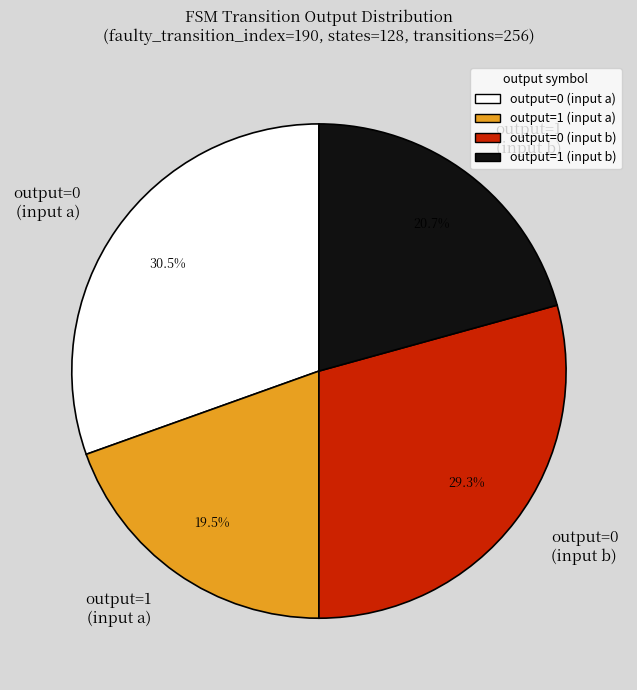

Which slice is the largest?

output=0 (input a)